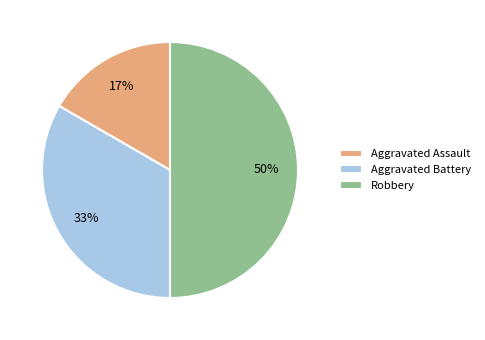

How many slices are in this pie chart?

3